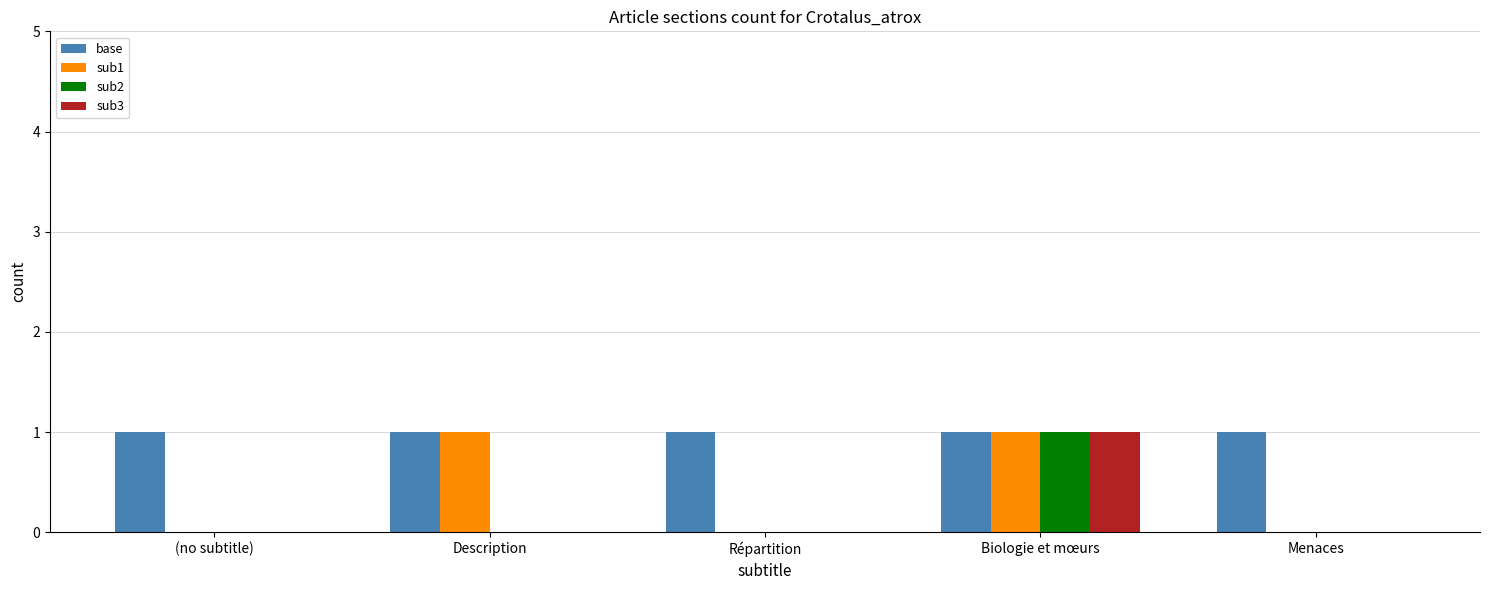

Count the number of data series in this chart.

4